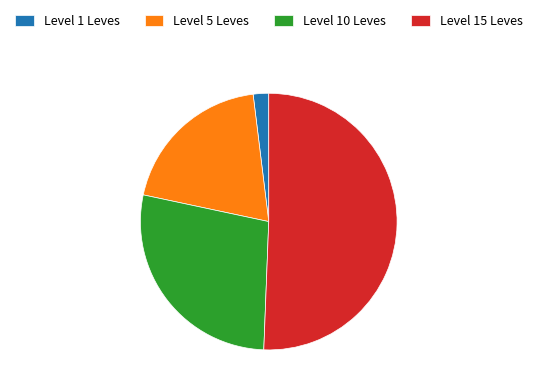

Which slice is the largest?

Level 15 Leves